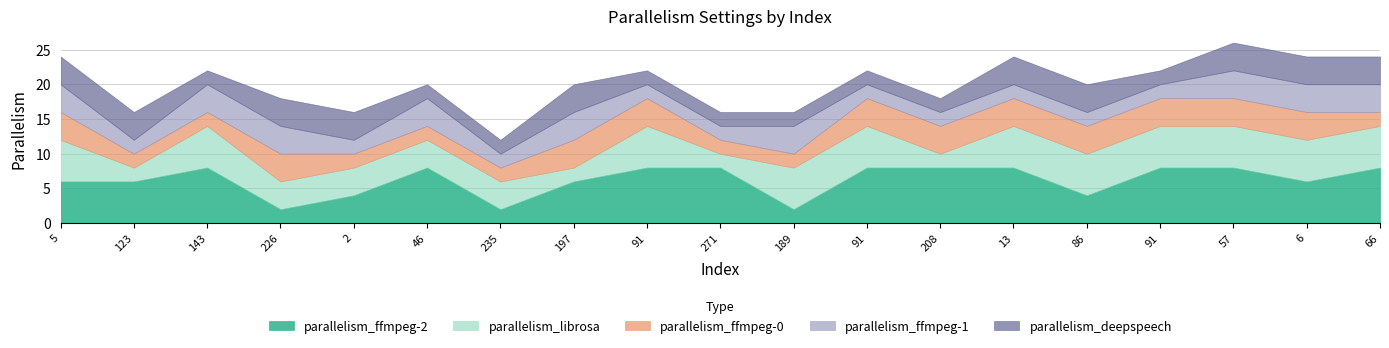

At how many categories does at least one series exceed 2?

19